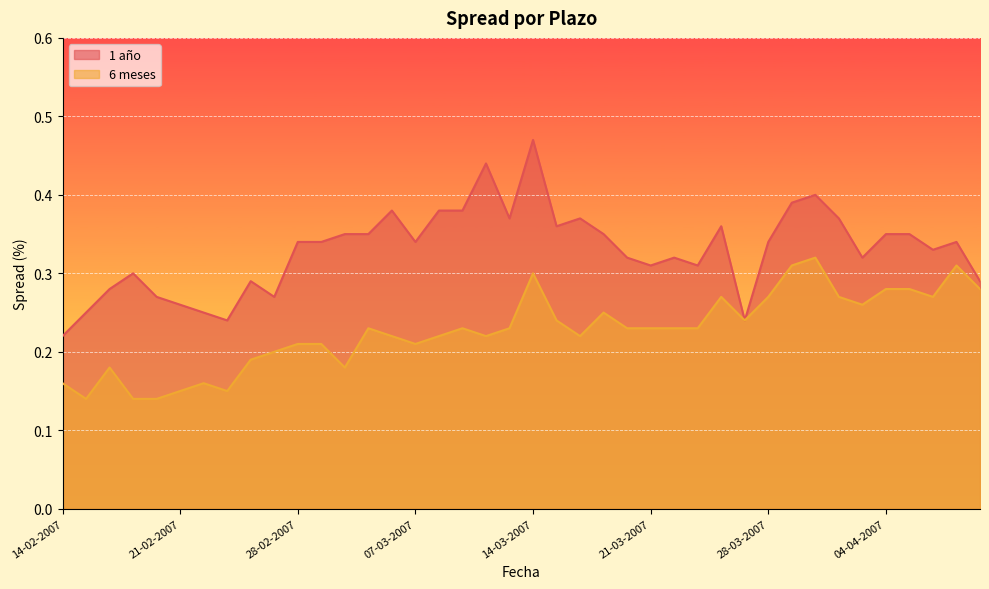

What is the sum of all 6 meses values?

9.1